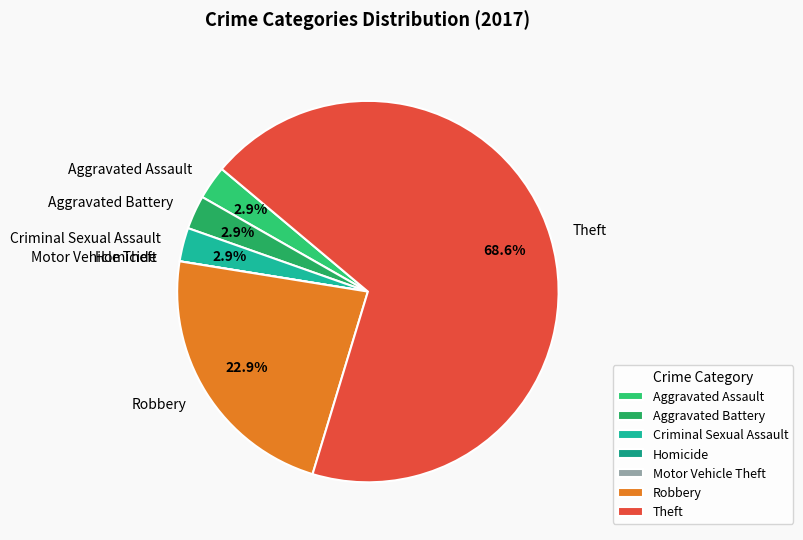

Which category has the biggest portion of the pie?

Theft